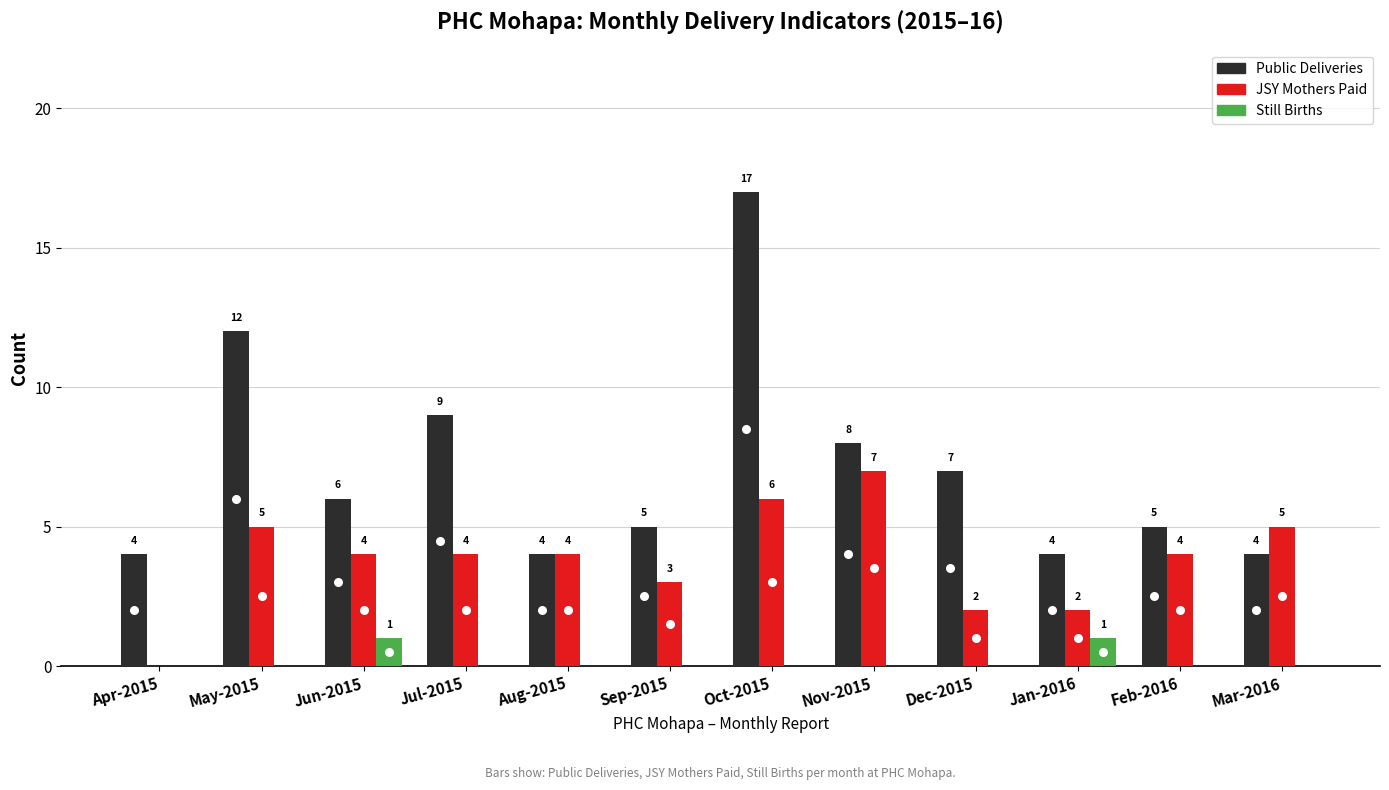

What is the total value across all series at Aug-2015?

8